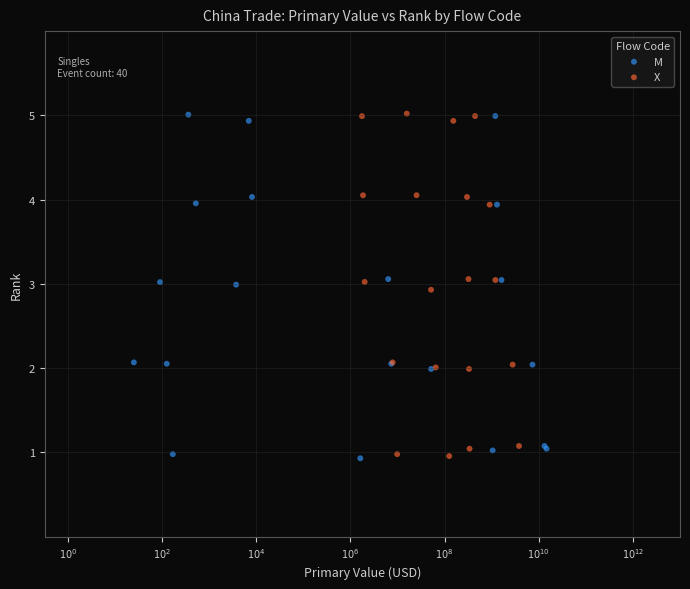

What are all the series names shown in the legend?

M, X